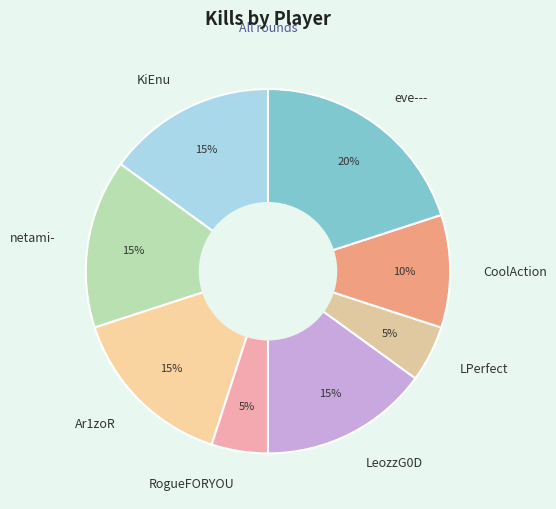

Is it true that RogueFORYOU is 1% of the pie?

False